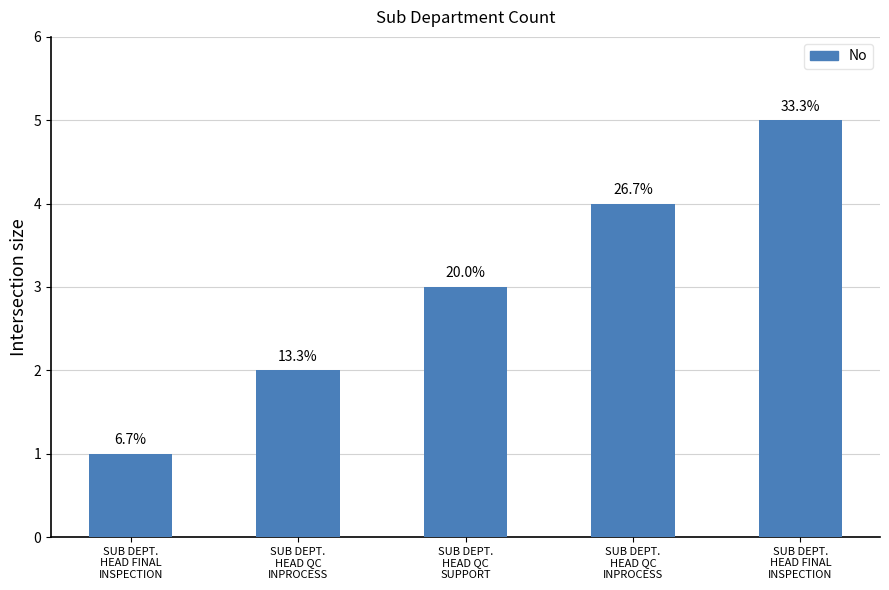

How many bars are there in total?

5